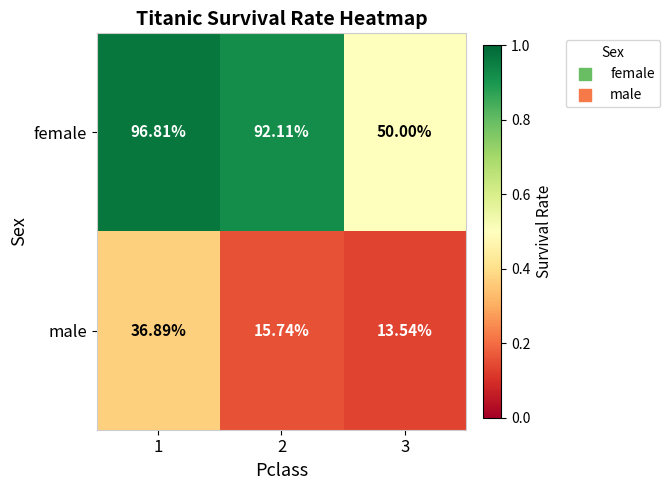

Which category has the highest value across all series?

1